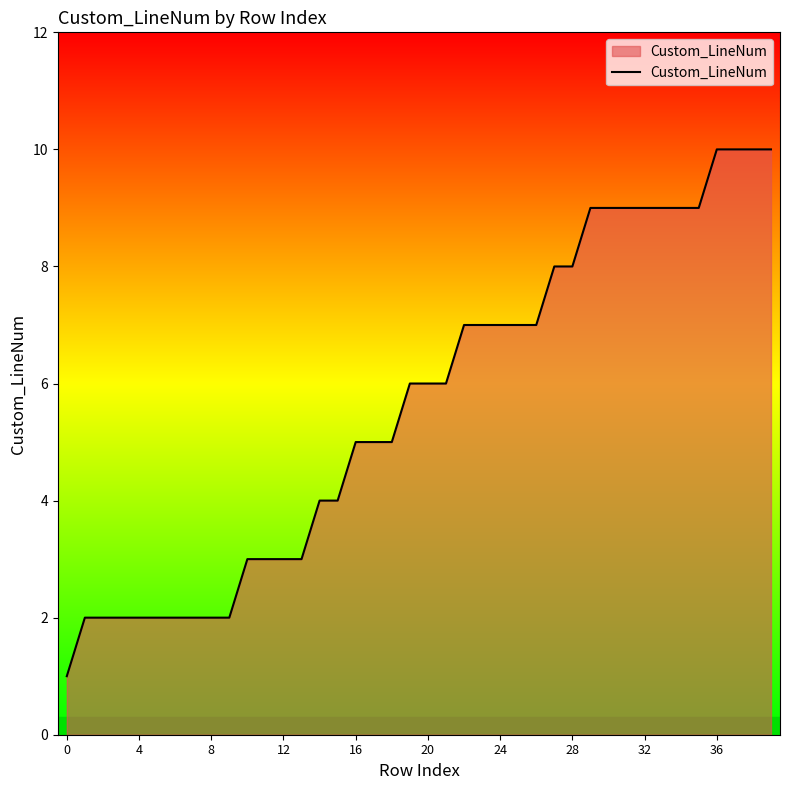

What is the difference between the maximum and second lowest values?

8